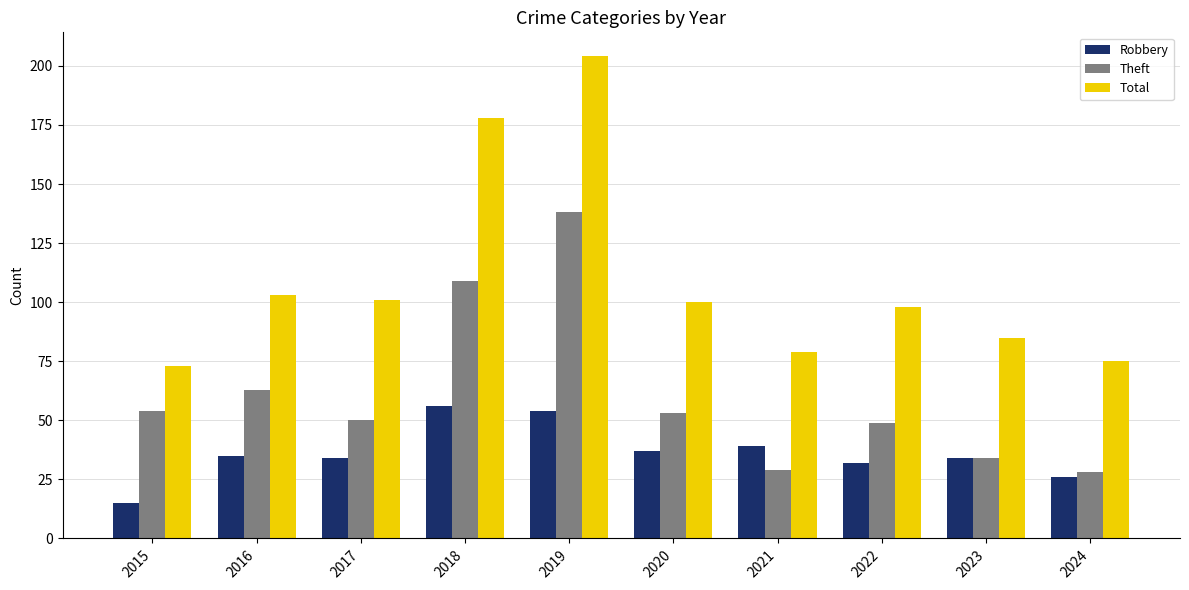

What is the sum of the Robbery values at 2016 and 2023?

69